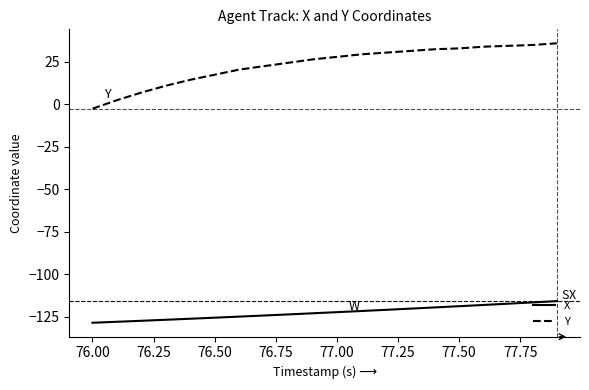

Which series has the largest total across all categories?

Y